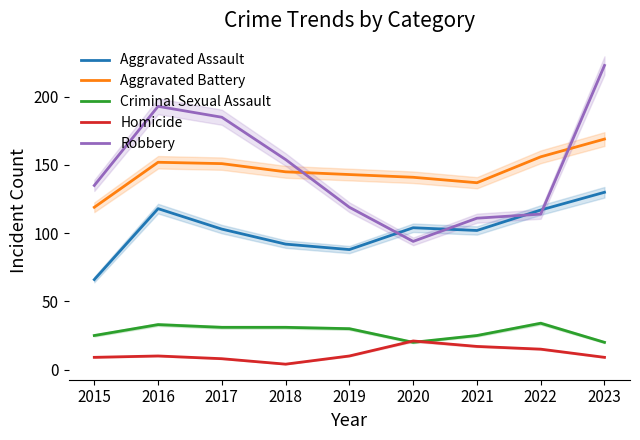

What are all the series names shown in the legend?

Aggravated Assault, Aggravated Battery, Criminal Sexual Assault, Homicide, Robbery